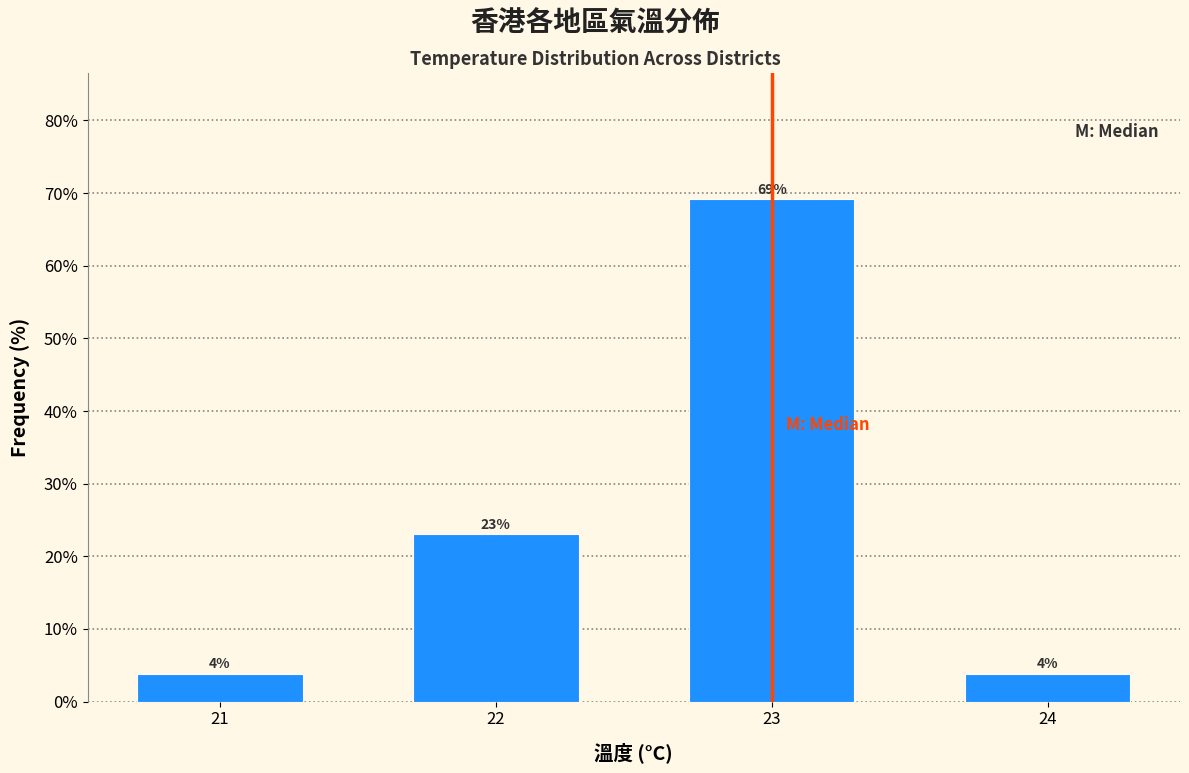

The value at 21 is 6.8. True or false?

False